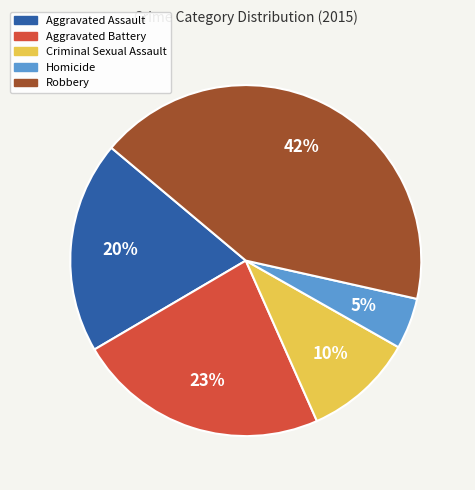

Is Homicide the majority of the pie?

No